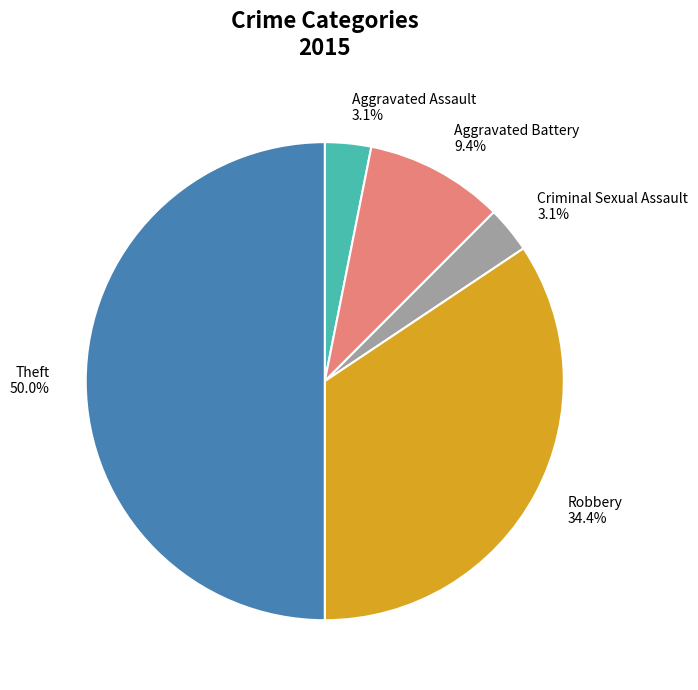

To the nearest percent, what portion does Criminal Sexual Assault represent?

3%